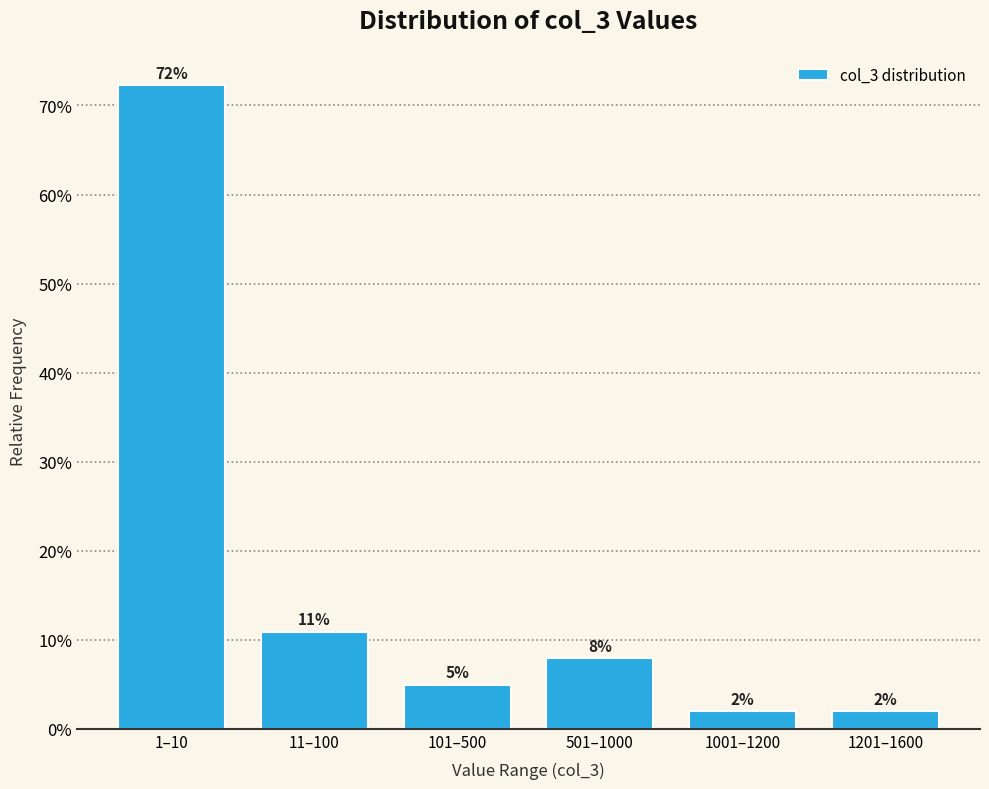

What is the smallest value displayed?

2.0